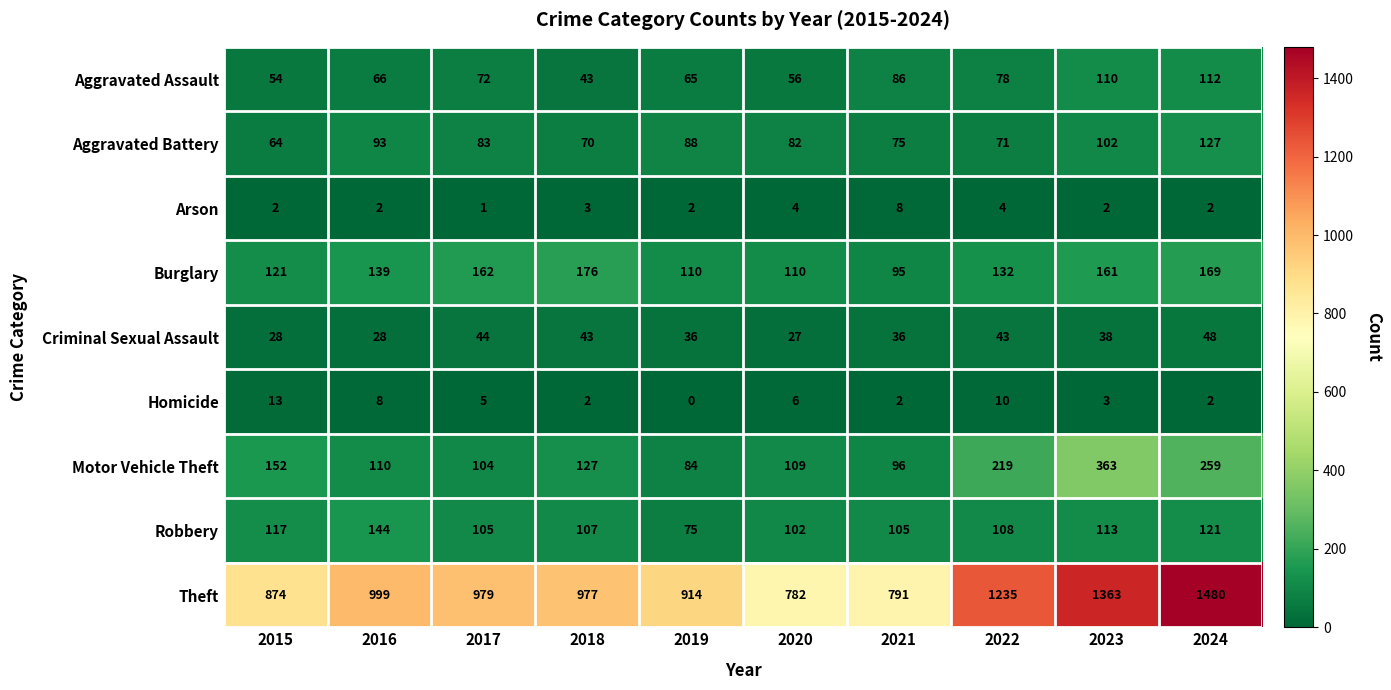

Which series has the largest total across all categories?

Theft